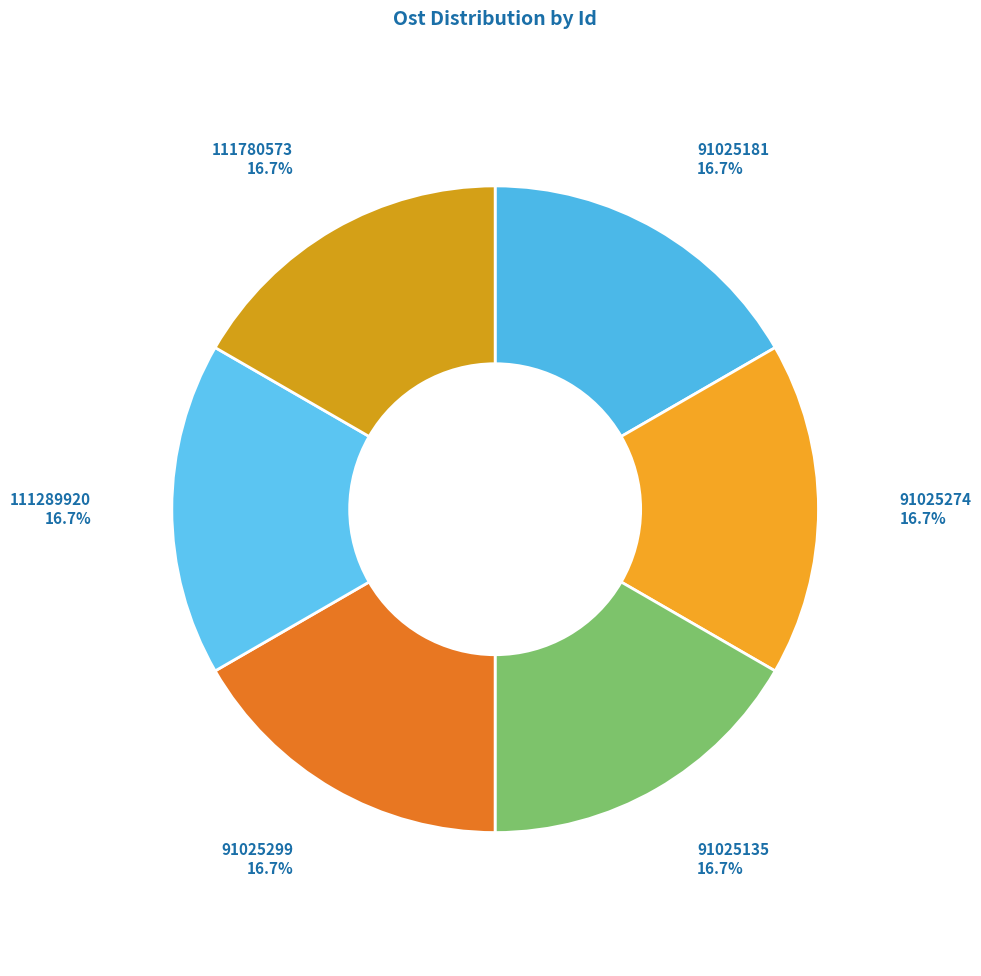

What percentage is the 91025274 slice, to the nearest percent?

17%